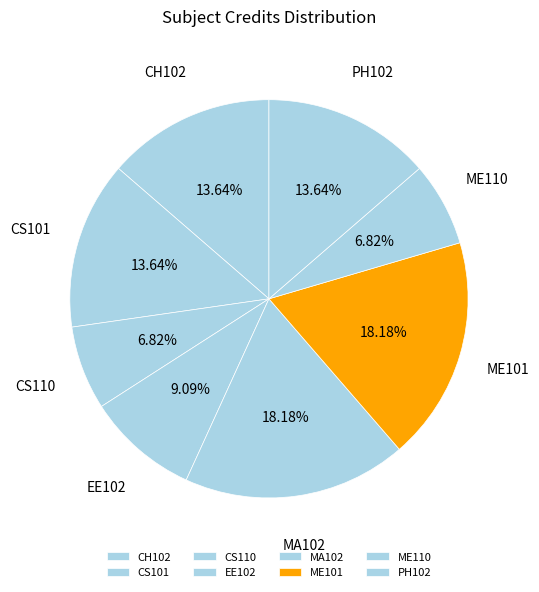

Does ME110 represent more than half of the total?

No